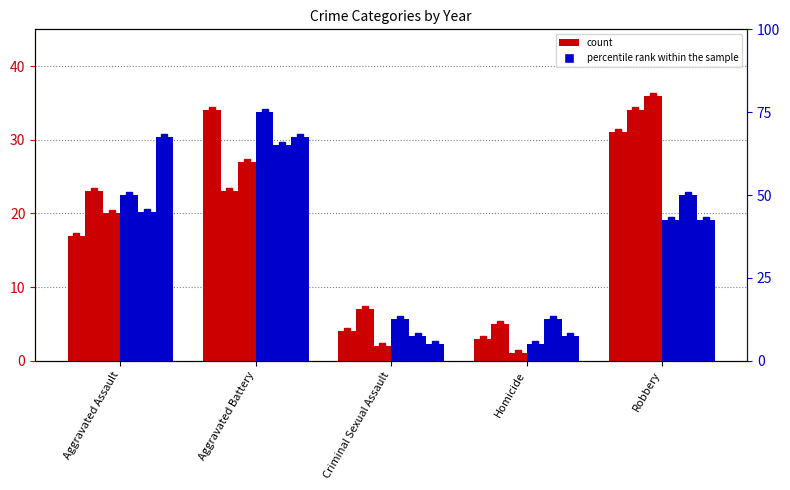

At how many categories does at least one series exceed 7?

5